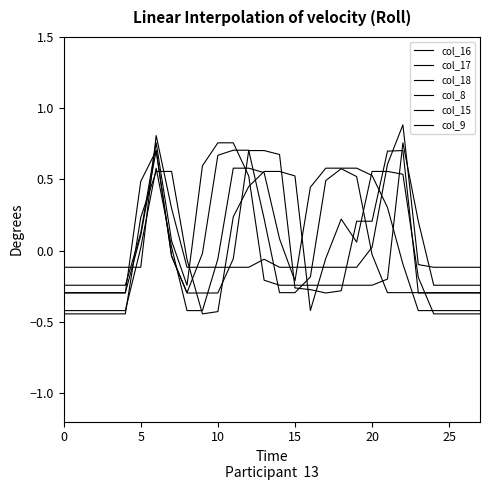

Which series has the largest total across all categories?

col_16